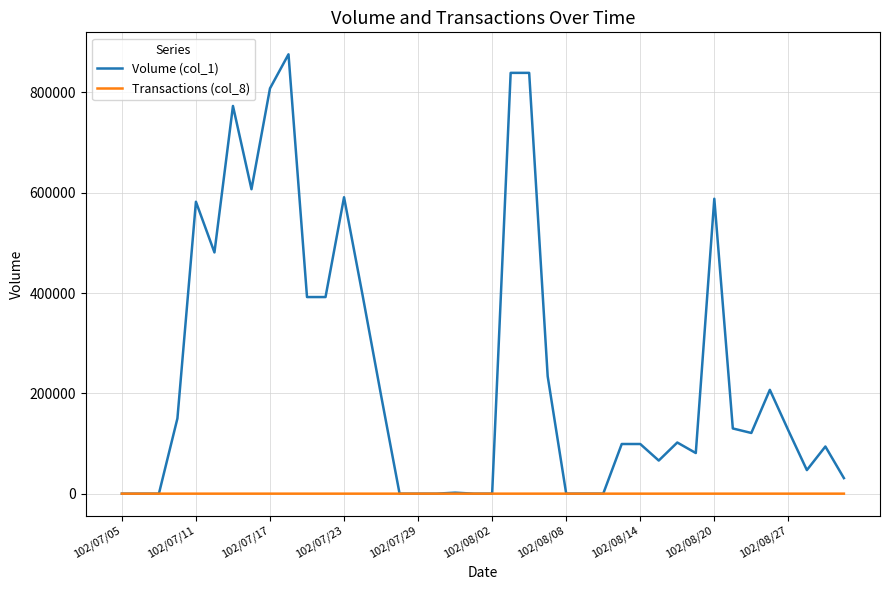

Rank the series by their average value, from highest to lowest.

Volume (col_1), Transactions (col_8)